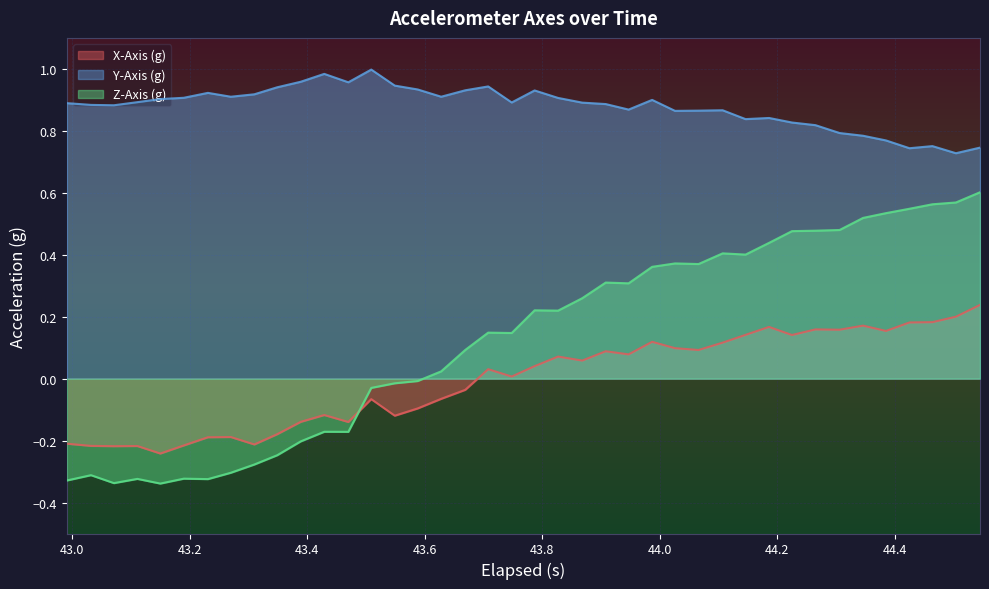

True or false: Z-Axis (g) and Y-Axis (g) cross at least once.

False